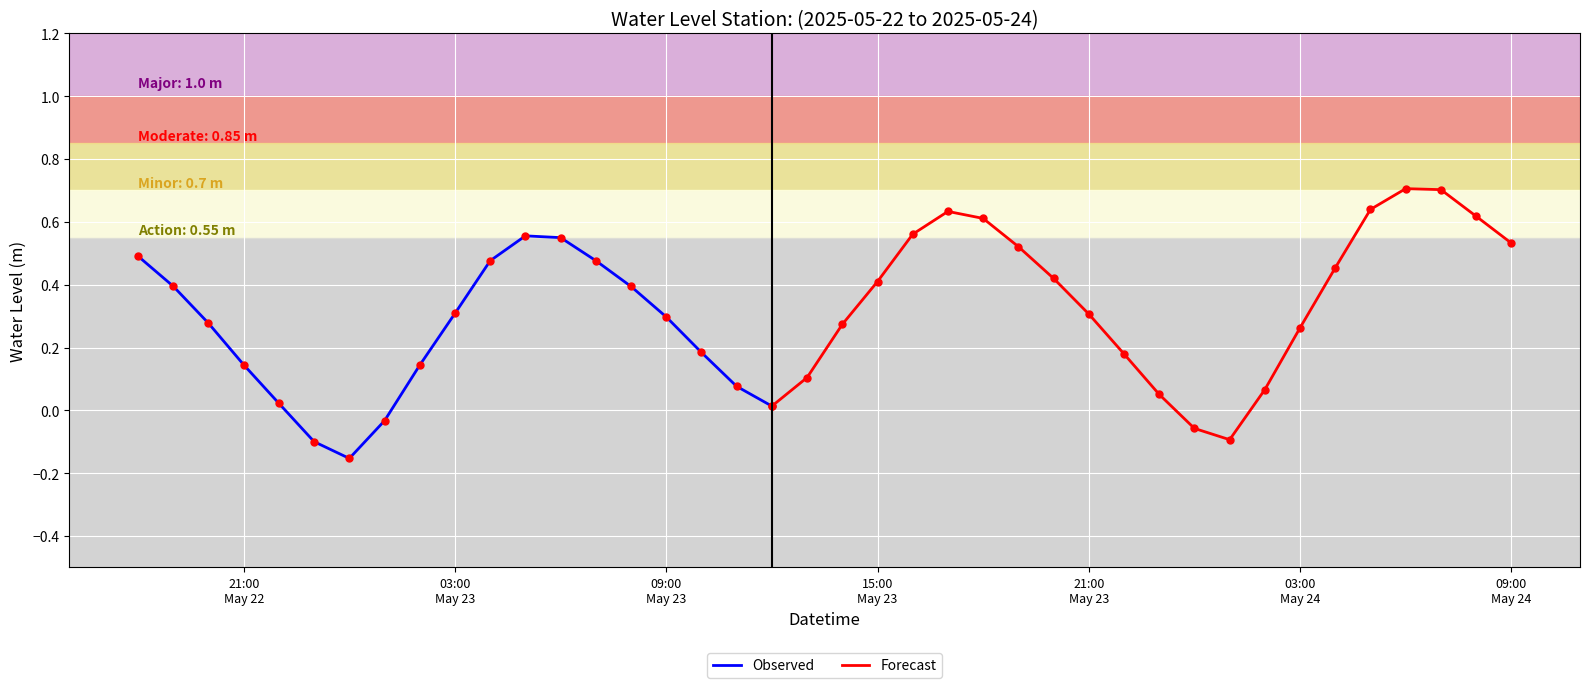

Which label corresponds to the smallest value in the chart?

2025-05-23 00:00:00